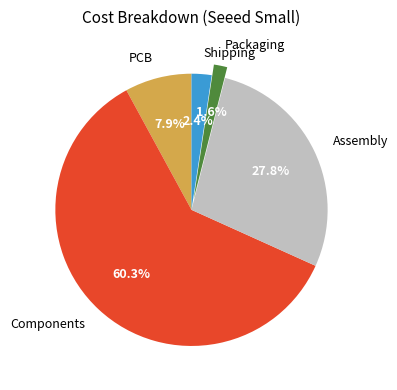

The Shipping slice represents 16% of the pie. True or false?

False